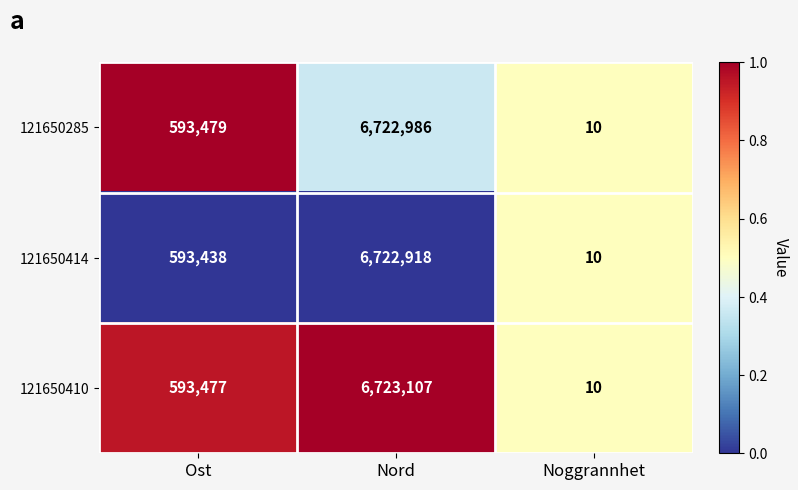

Is it true that 121650414 equals 10149301 at Nord?

False